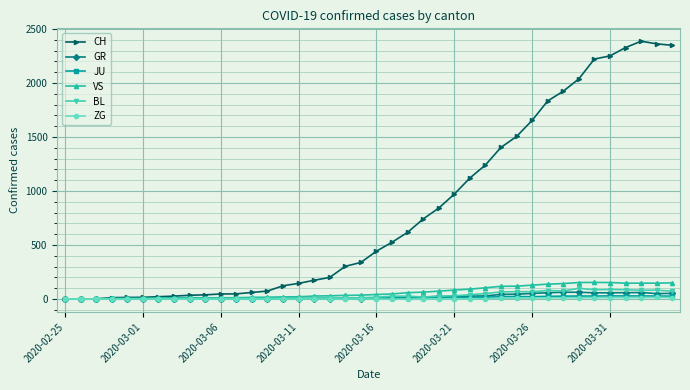

Which series has the largest total across all categories?

CH